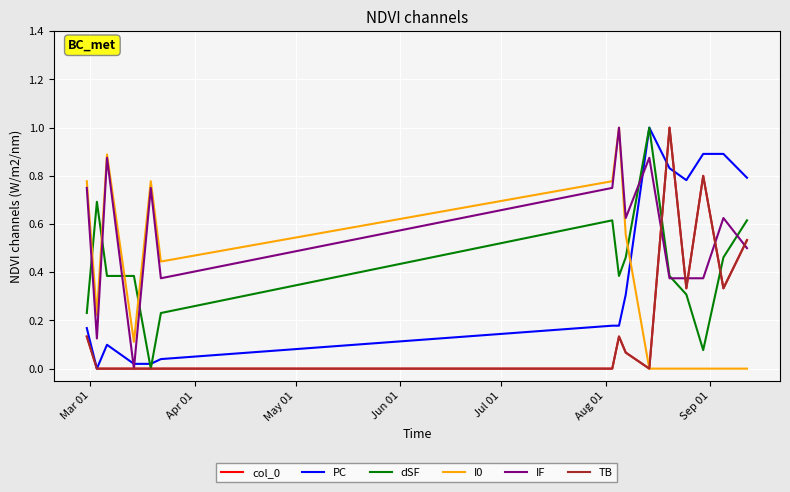

Is this an area chart (filled region under the line)?

No